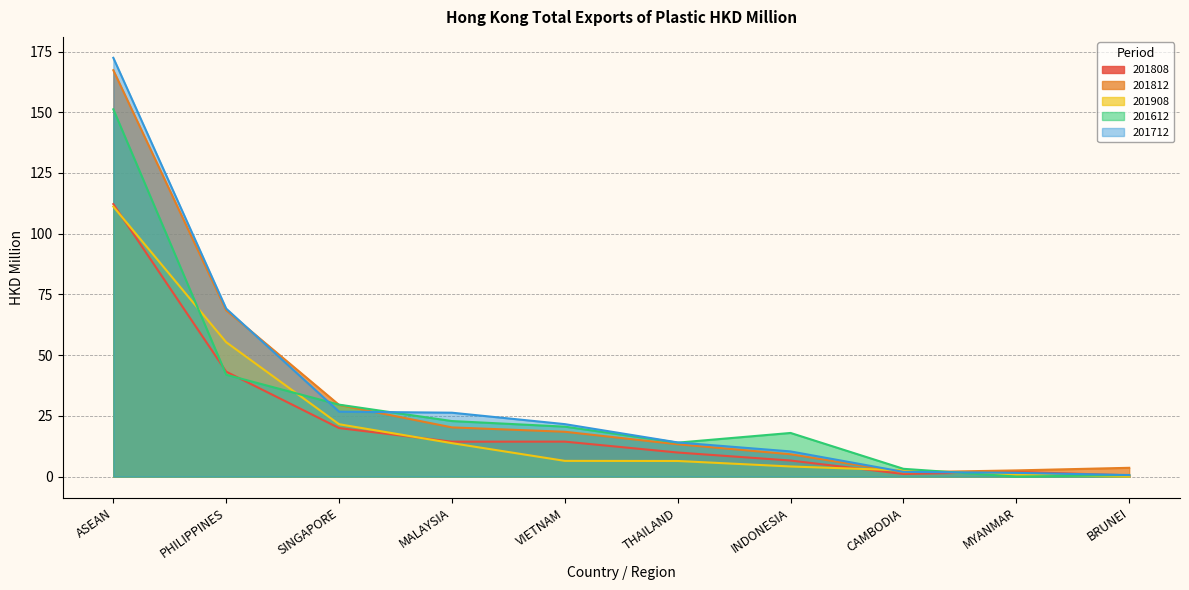

What value does the 201808 series have at SINGAPORE?

20.0